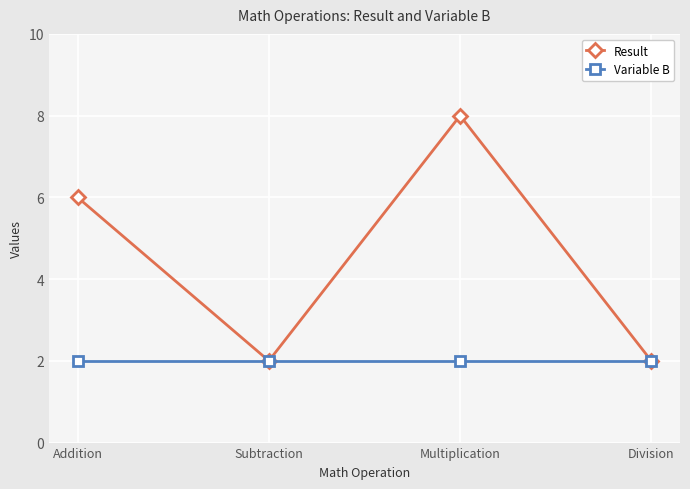

What is the value of the Variable B point at the 2nd from the left?

2